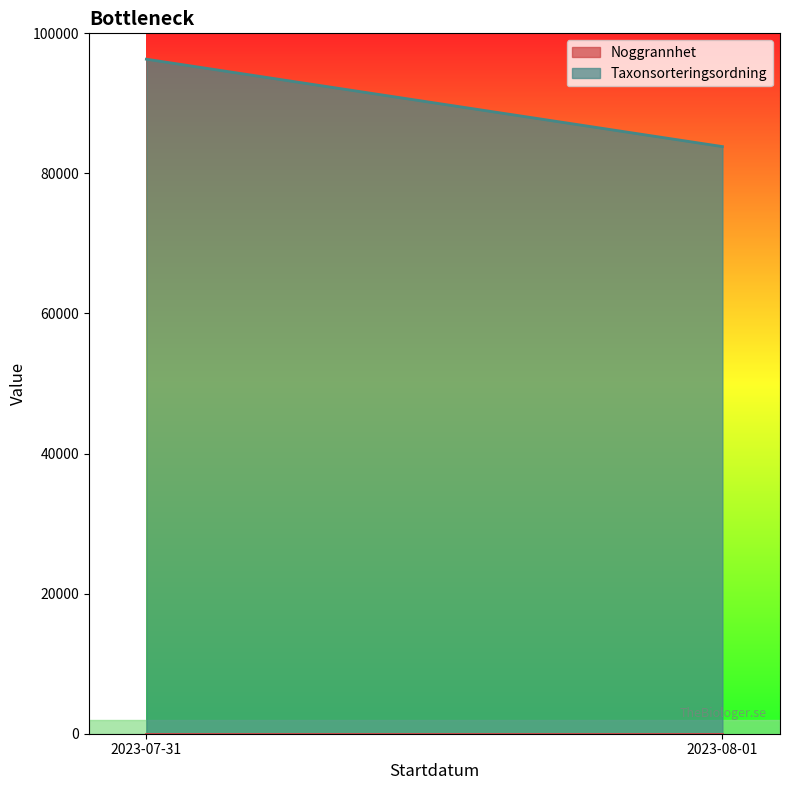

True or false: Taxonsorteringsordning and Noggrannhet intersect in this chart.

False